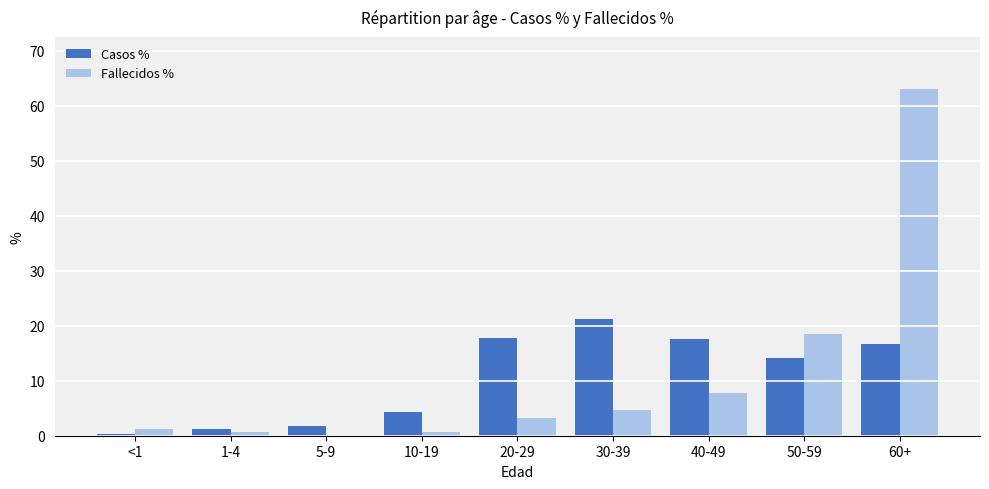

Are the bars horizontal?

No